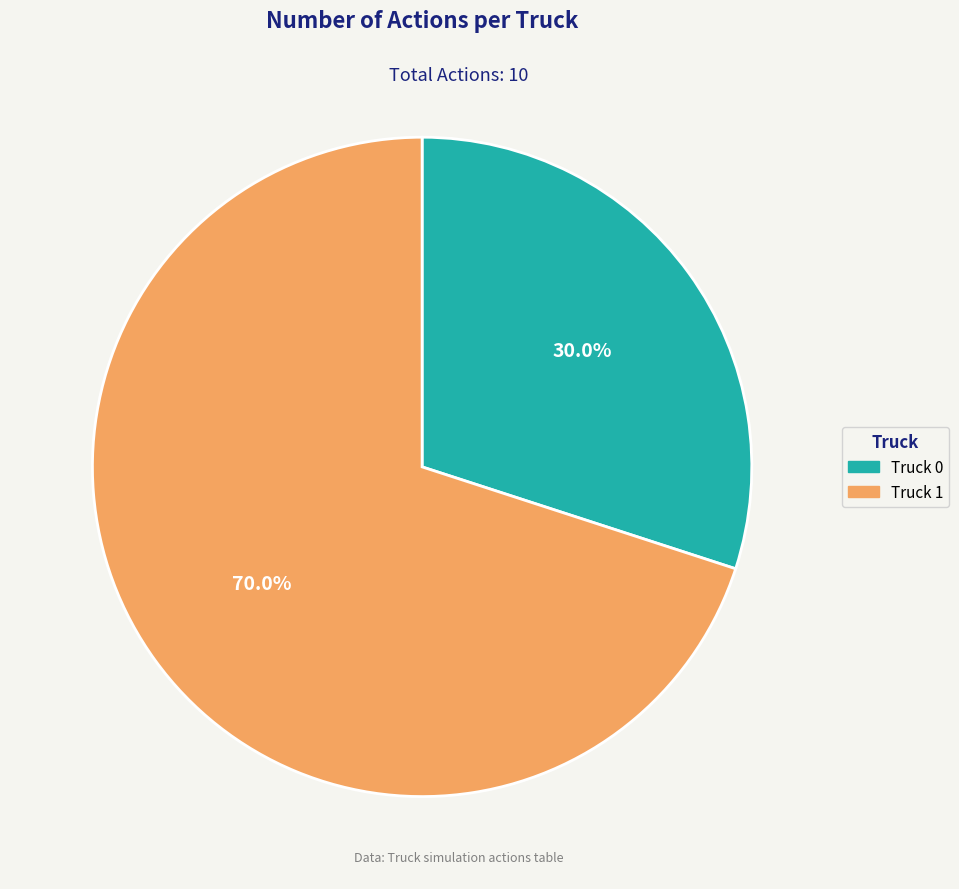

To the nearest percent, what portion does Truck 0 represent?

30%